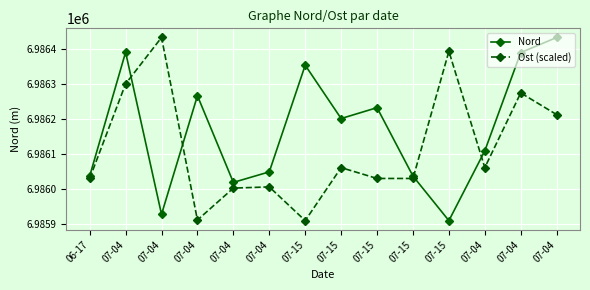

How many distinct data groups are displayed?

2